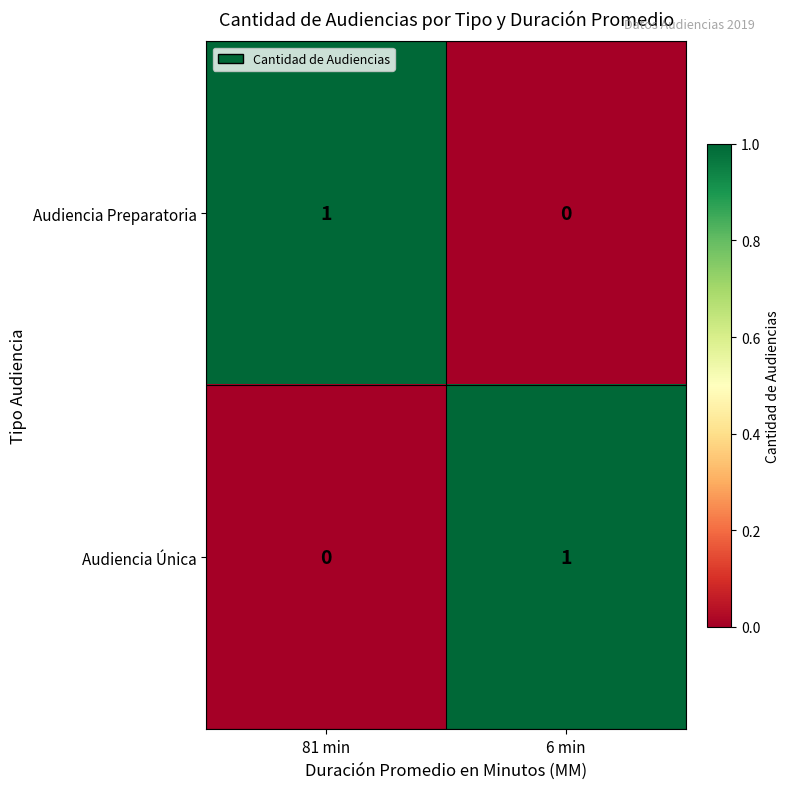

List the labels in order of Audiencia Preparatoria value, smallest first.

6 min, 81 min